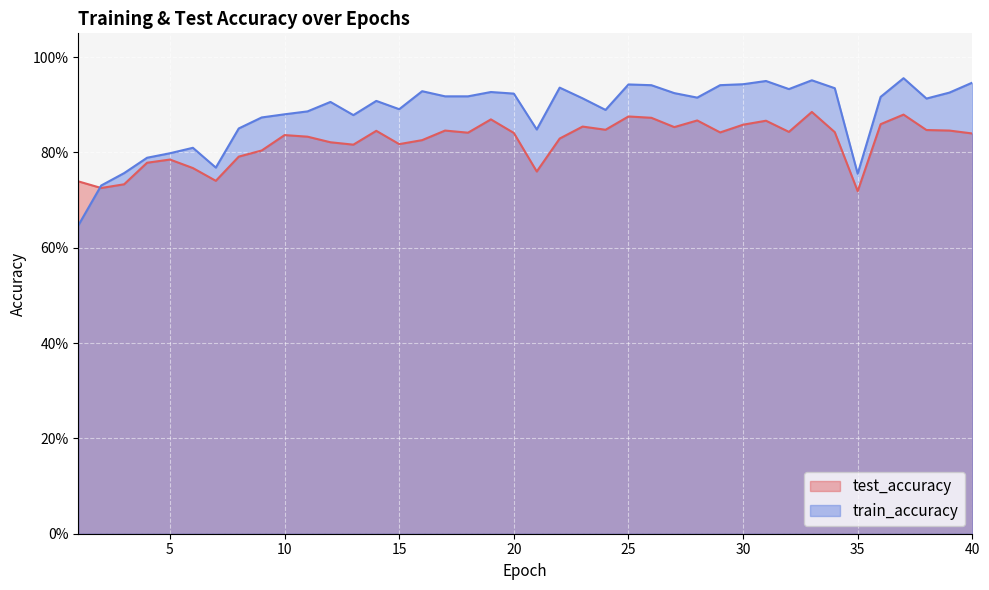

What is the approximate value of test_accuracy at 28?

0.9